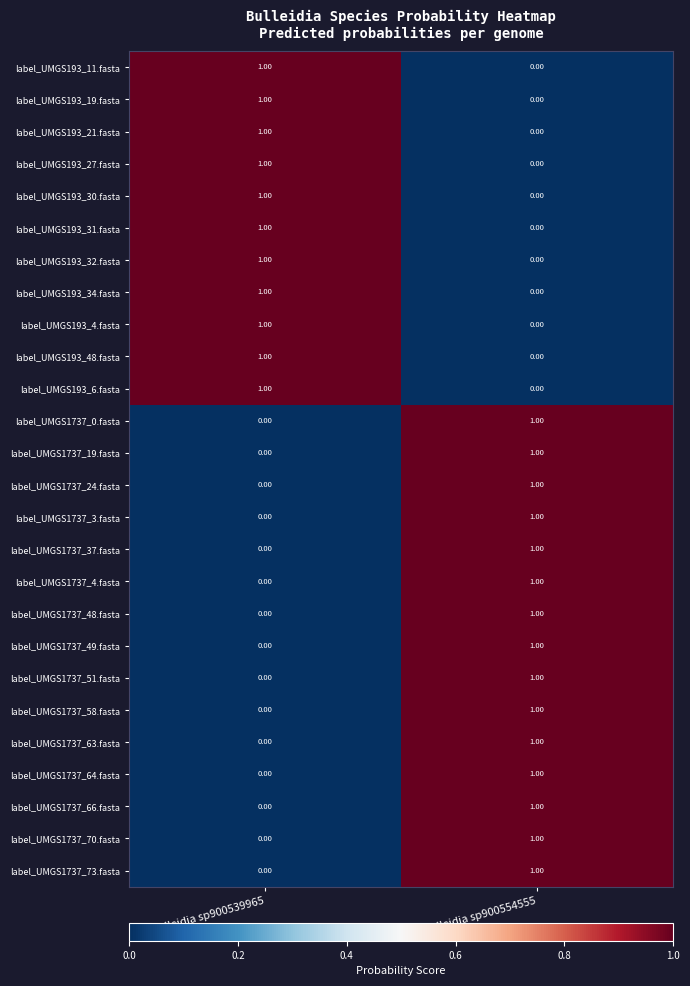

At which category is the sum across all series the highest?

s__Bulleidia sp900554555